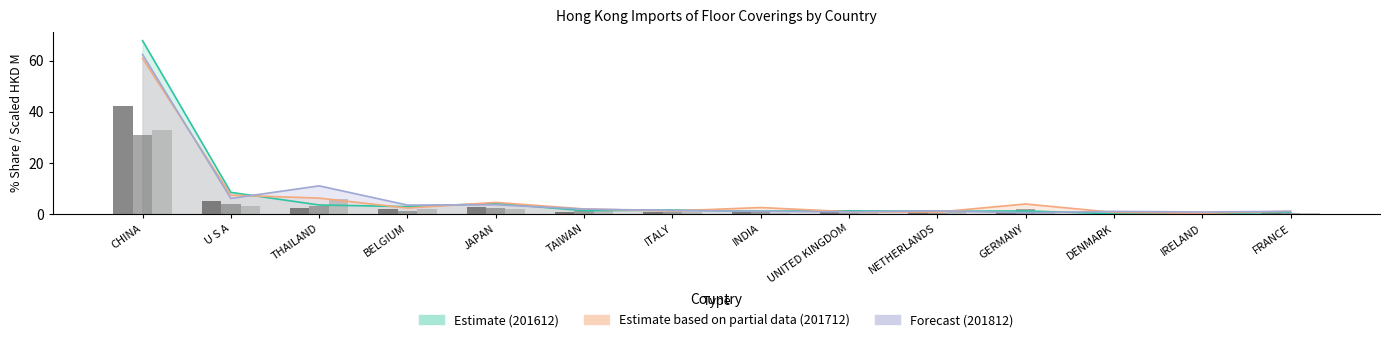

What is the sum of the 201812 HKD M values at ITALY and FRANCE?

1.3